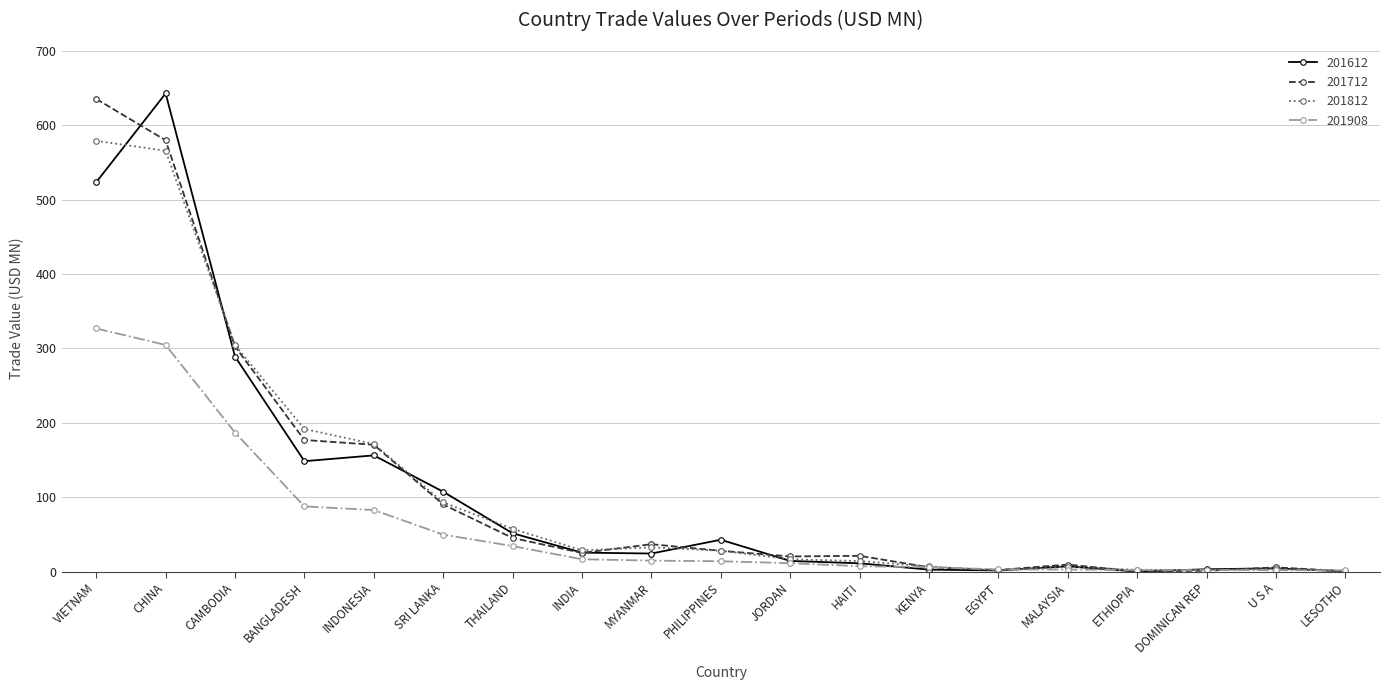

Does the chart have visible grid lines?

Yes